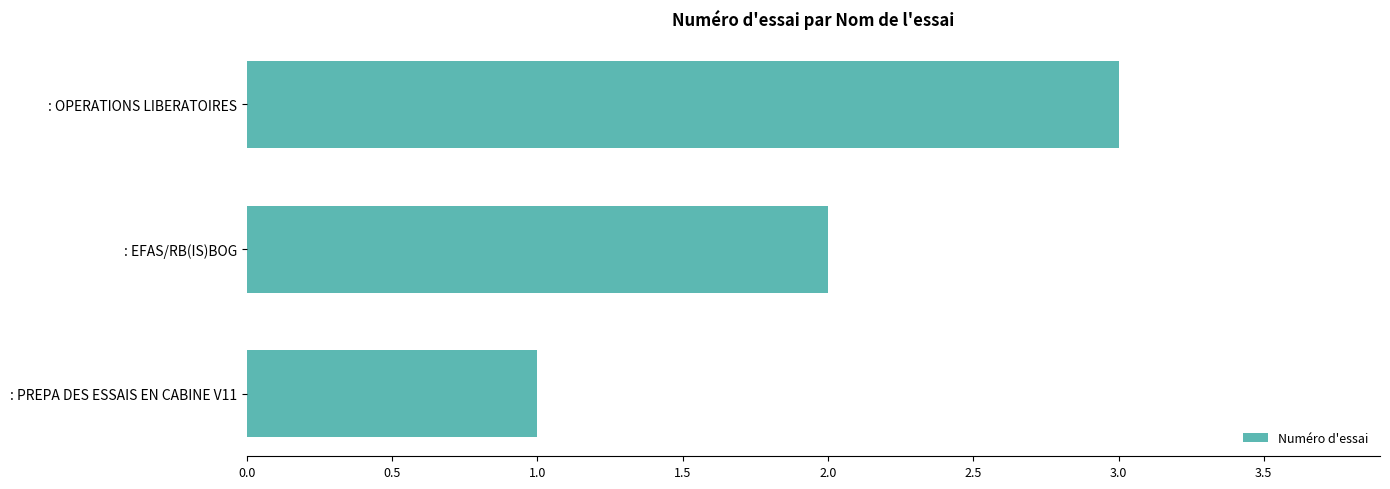

Are the bars grouped side by side (vs. stacked)?

No